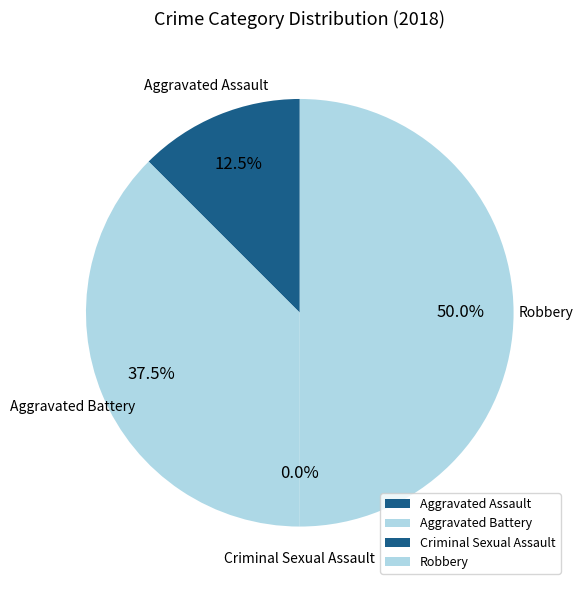

Which category has the biggest portion of the pie?

Robbery